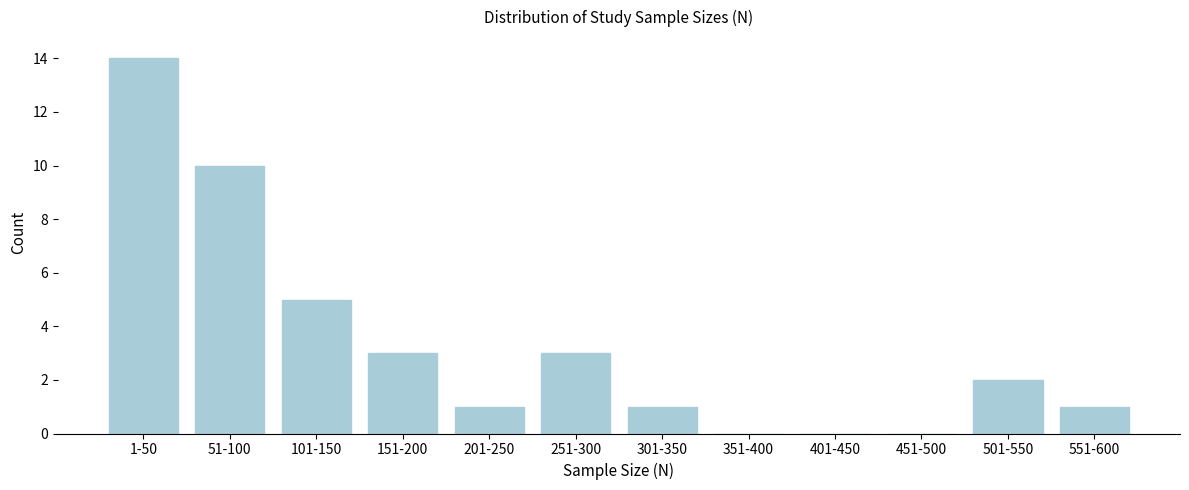

Reading left to right, transcribe all the data shown in this chart.

1-50=14	51-100=10	101-150=5	151-200=3	201-250=1	251-300=3	301-350=1	351-400=0	401-450=0	451-500=0	501-550=2	551-600=1